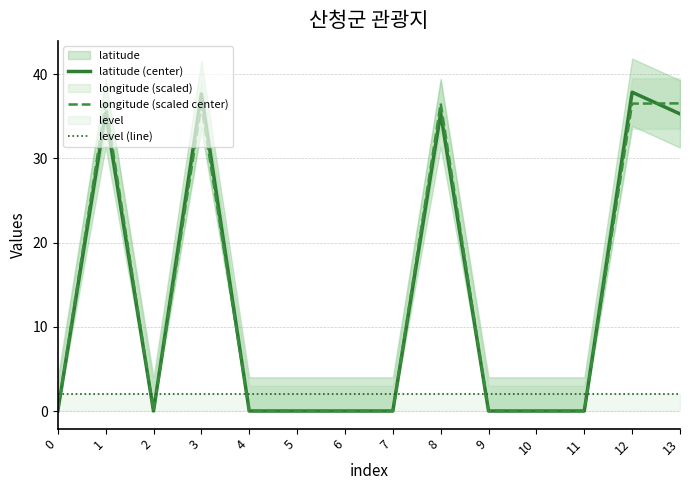

How many lines are shown in the chart?

3